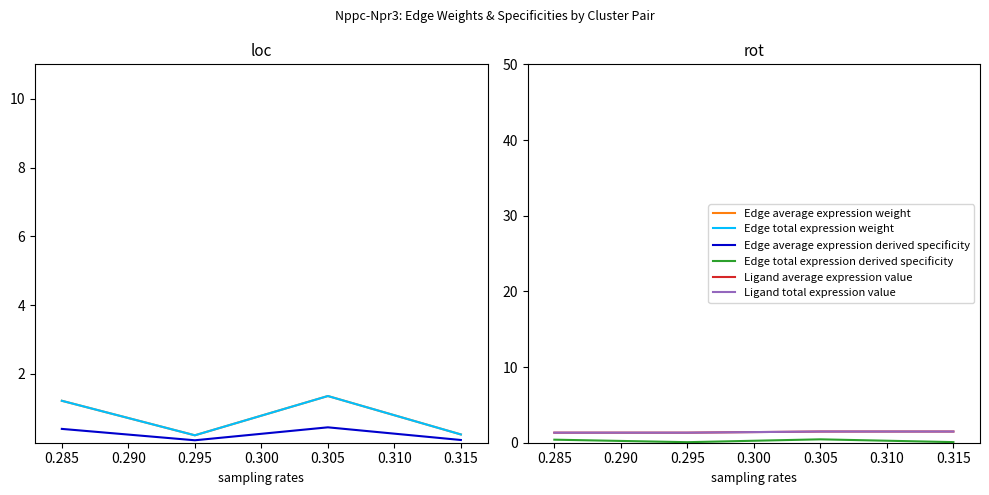

What is the sum of all Edge average expression weight values?

3.0